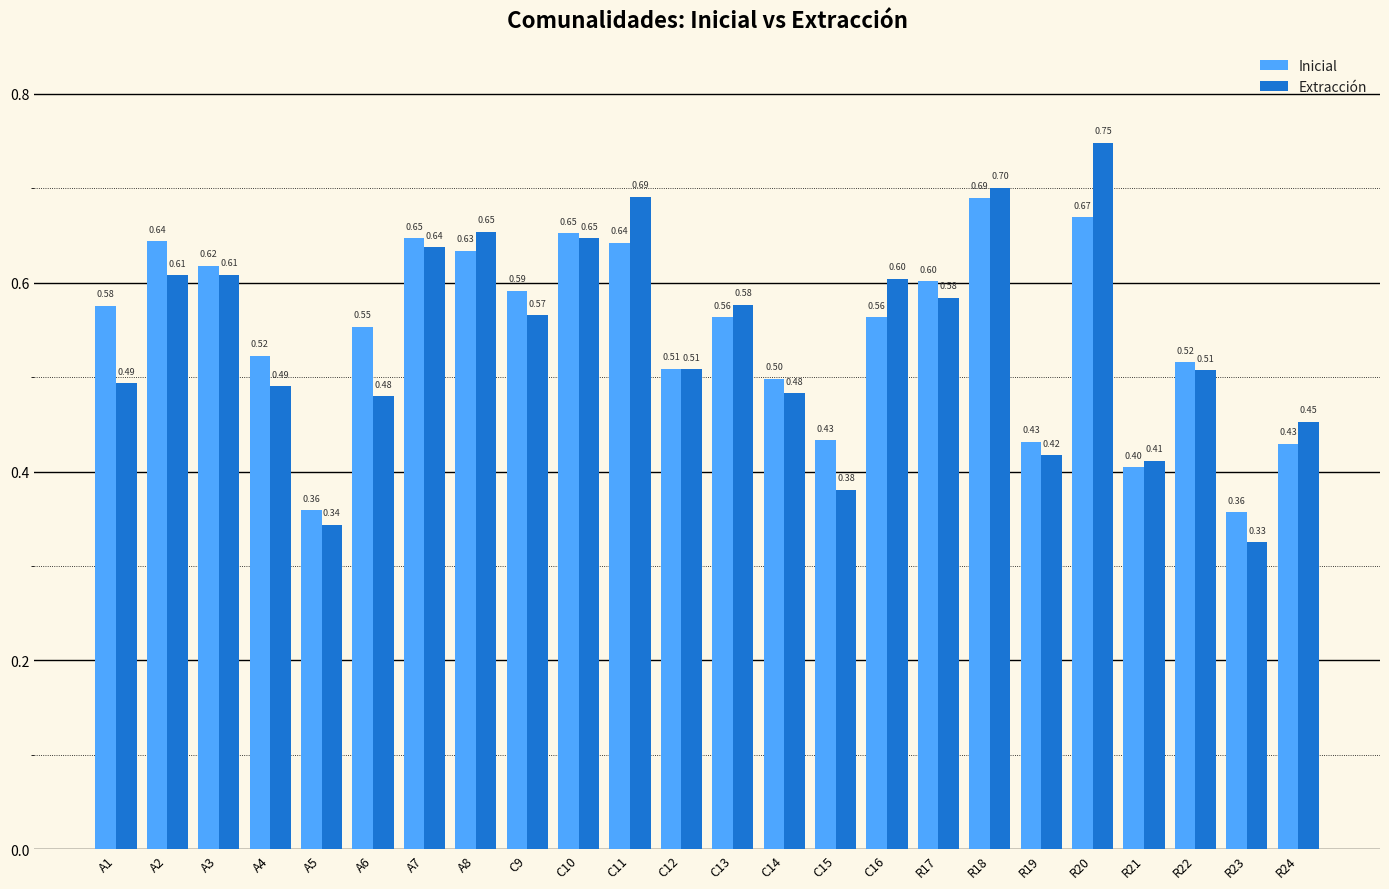

Which series has the widest spread of values?

Extracción